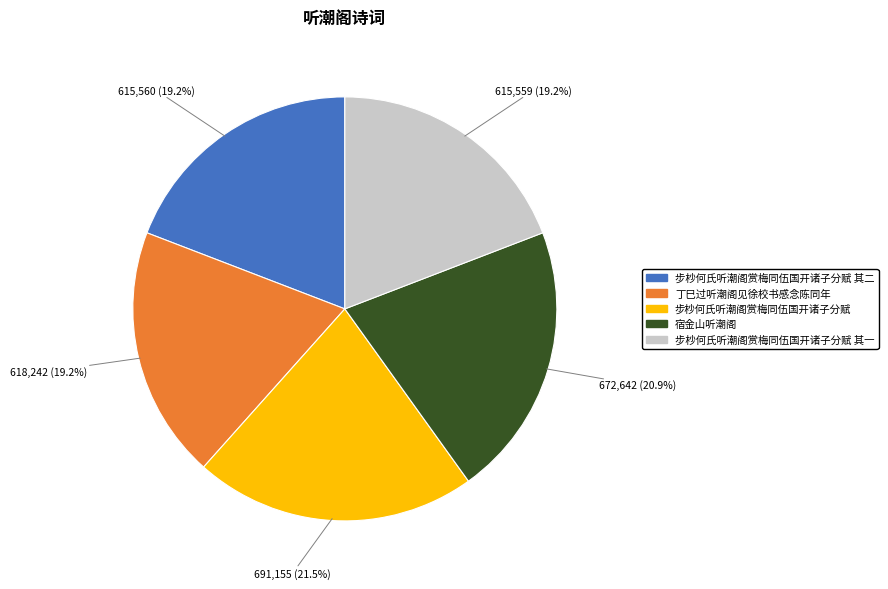

Is there any slice that represents more than half of the pie?

No